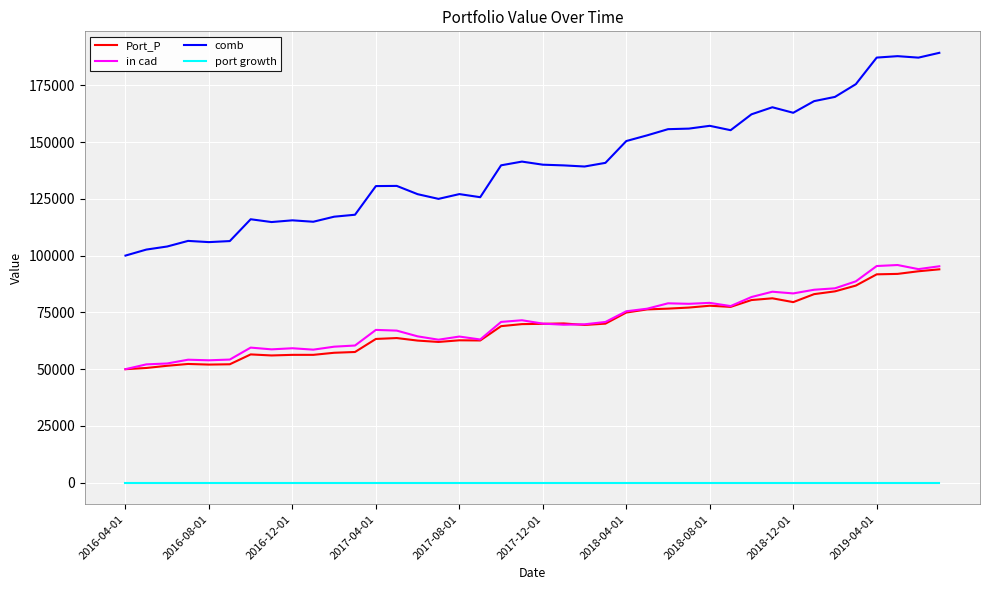

True or false: in cad and comb intersect in this chart.

False